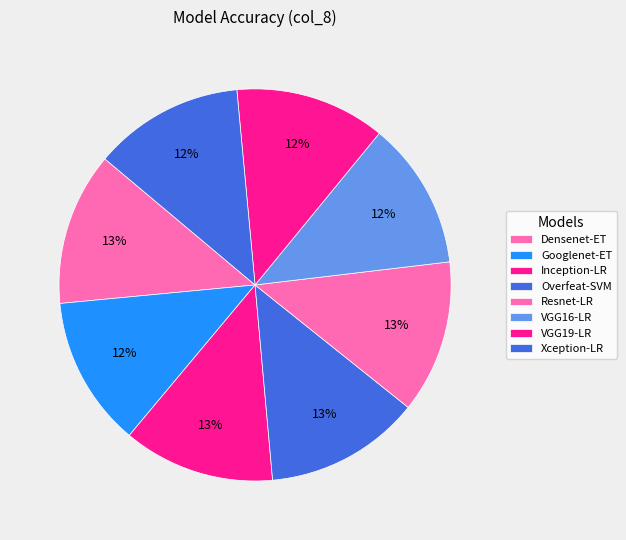

How many slices are in this pie chart?

8